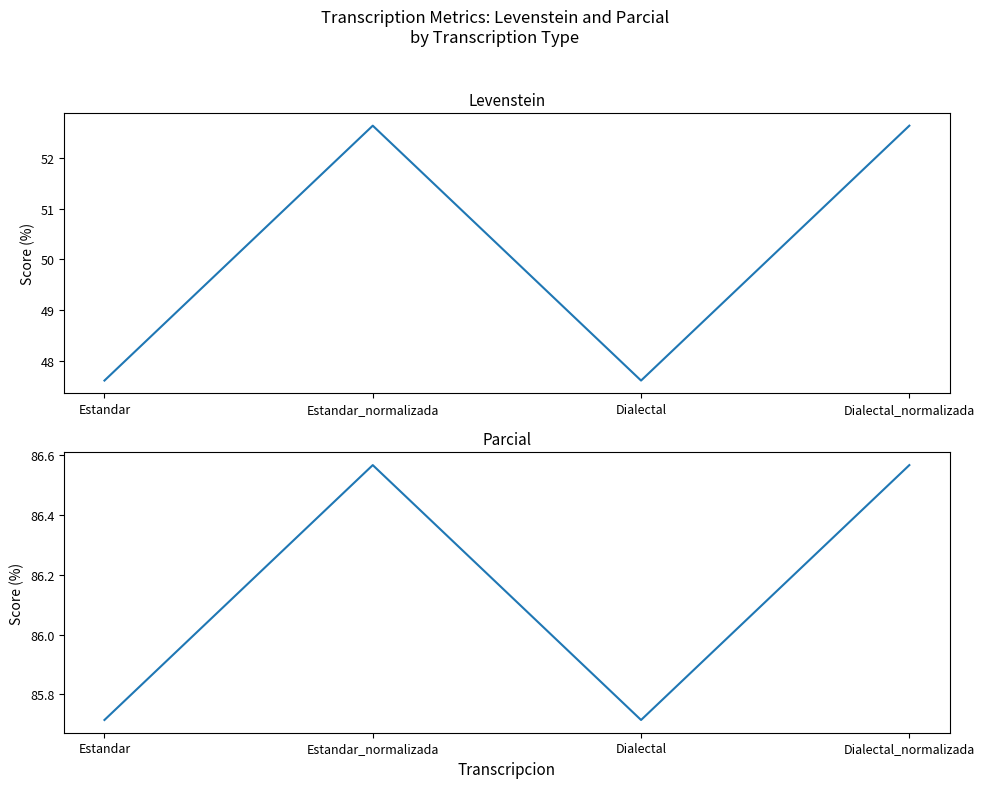

List the series in order of their peak value, lowest first.

Levenstein, Parcial